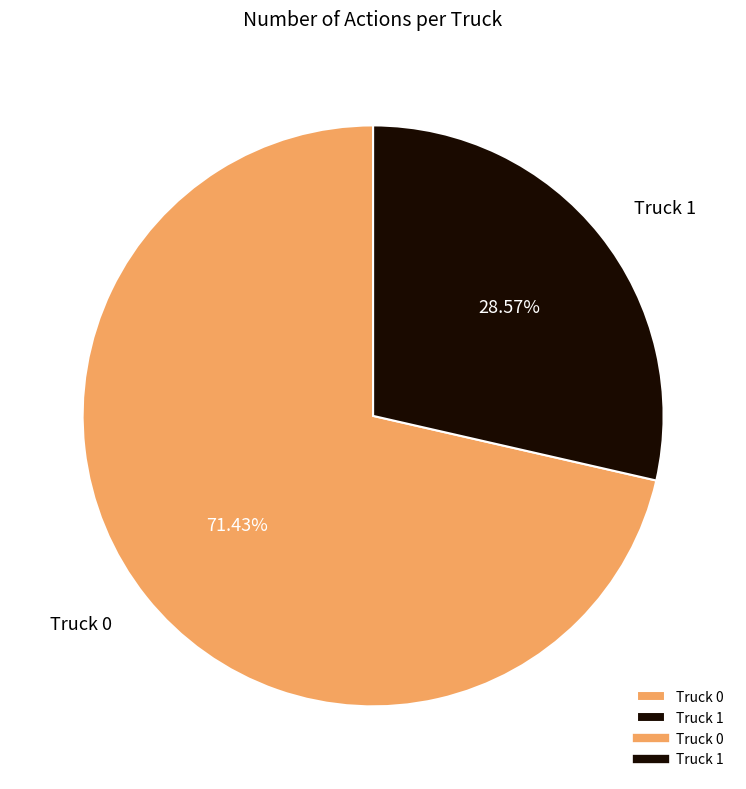

Which has a higher value, Truck 0 or Truck 1?

Truck 0